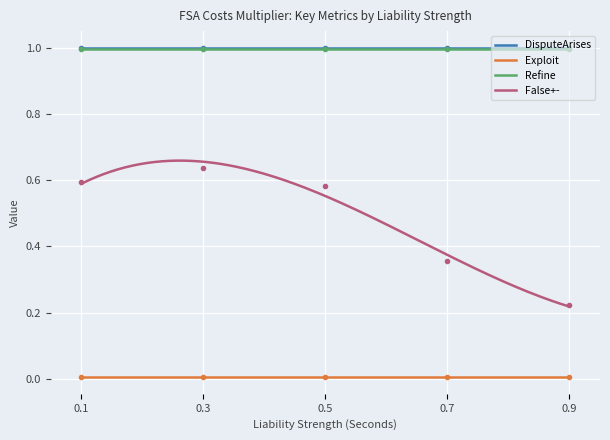

The Refine series shows 1.0 at 0.7. True or false?

True